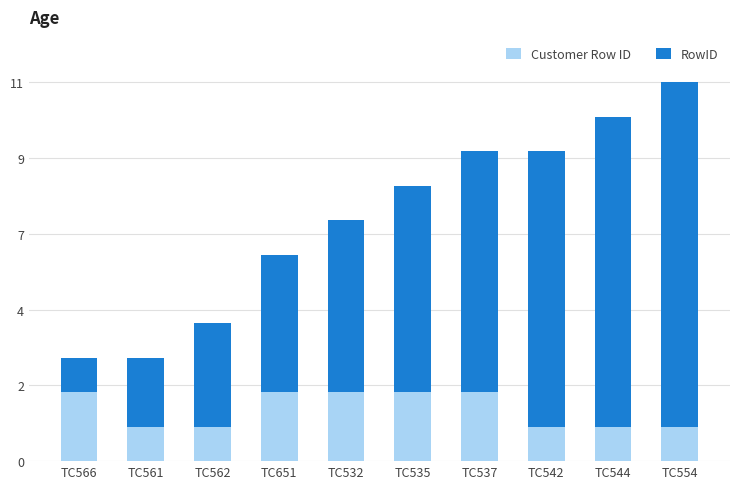

Does the chart contain stacked bars?

Yes